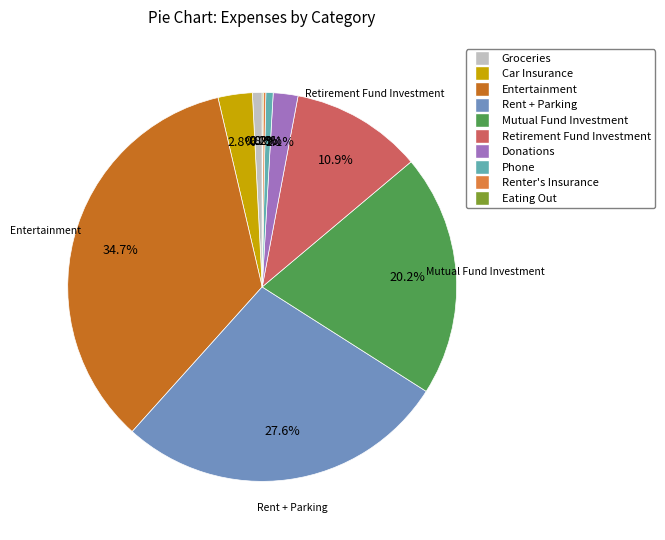

How many segments does this pie chart have?

10